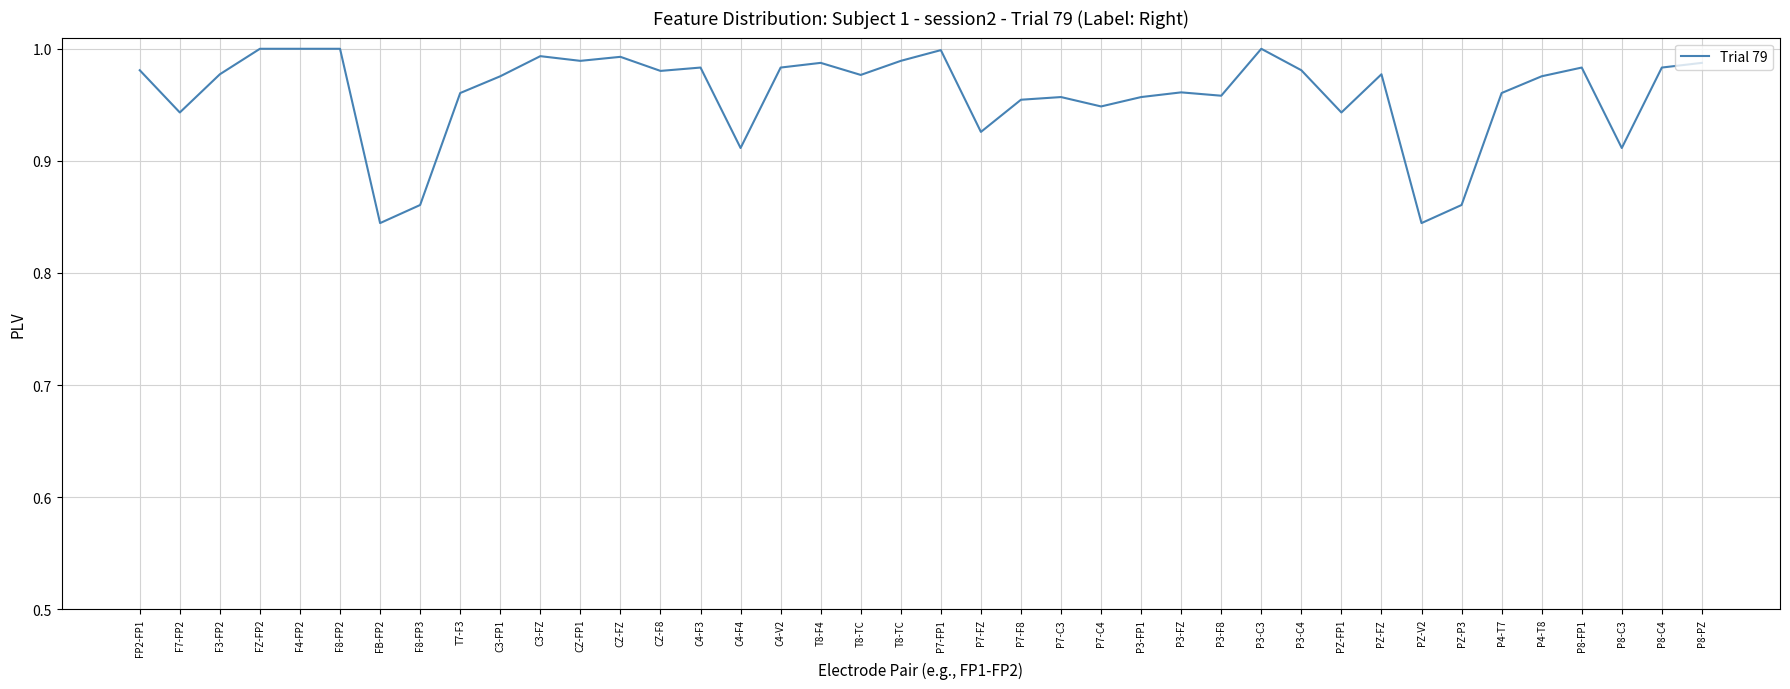

How many lines are shown in the chart?

1